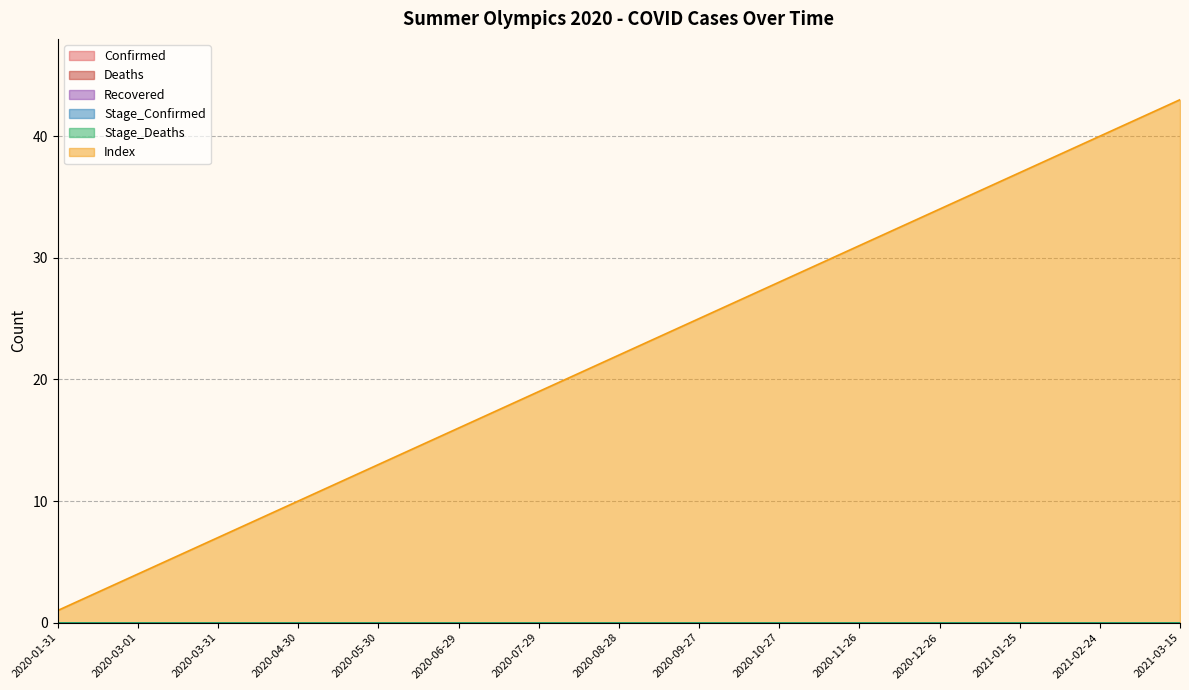

What is the sum of all Index values?

330